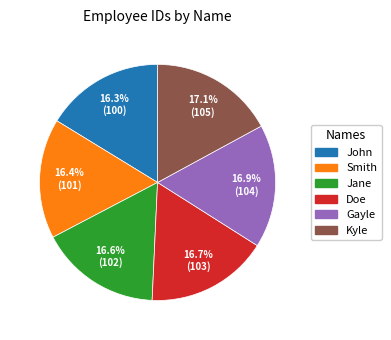

To the nearest percent, what portion does John represent?

16%